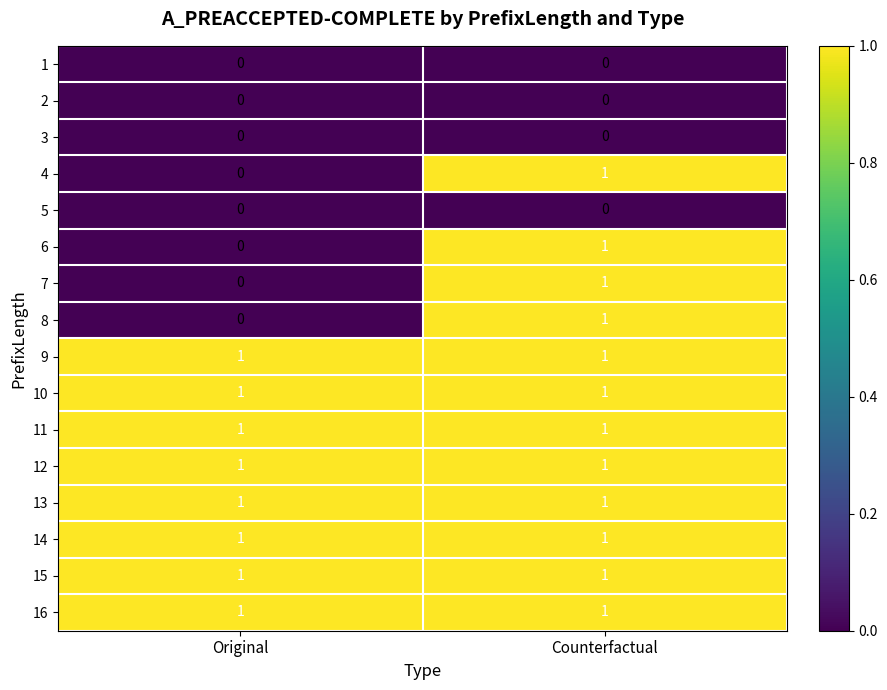

At which category is the sum across all series the highest?

Counterfactual